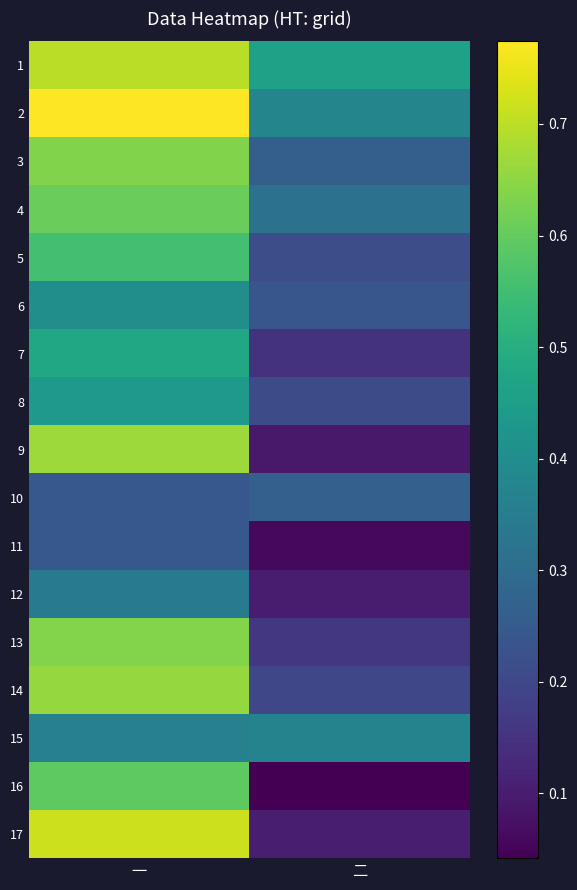

What is the total value across all series at 一?

9.1